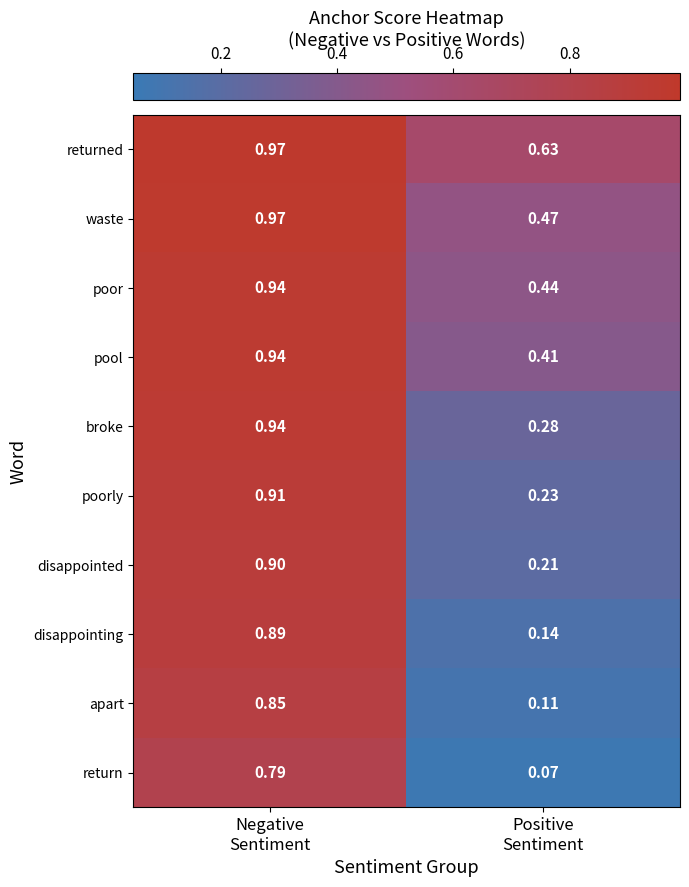

Which series has the largest range (max minus min)?

disappointing